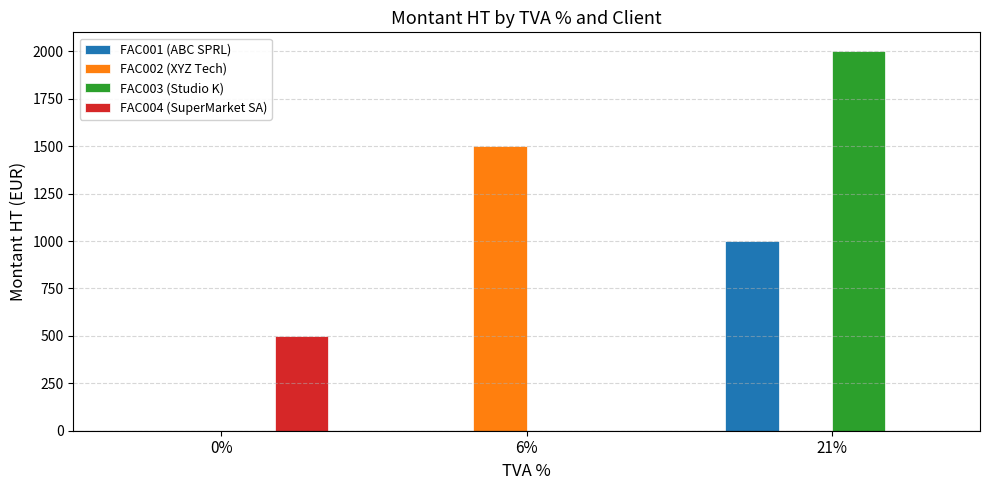

True or false: FAC002 (XYZ Tech) has a value of 957 at 0%.

False